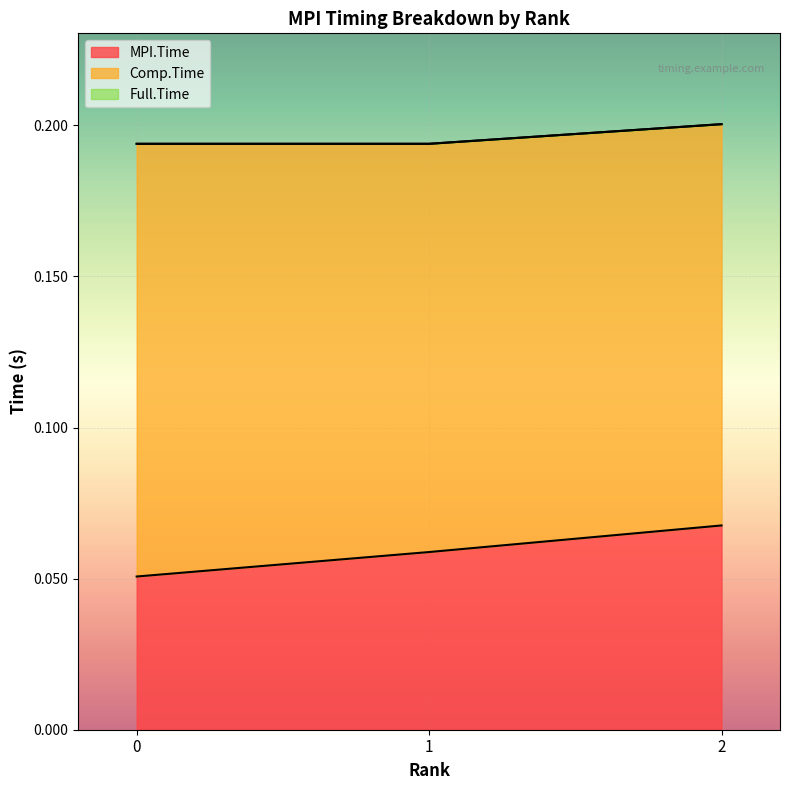

True or false: MPI.Time has a value of 0.0 at 2.

False